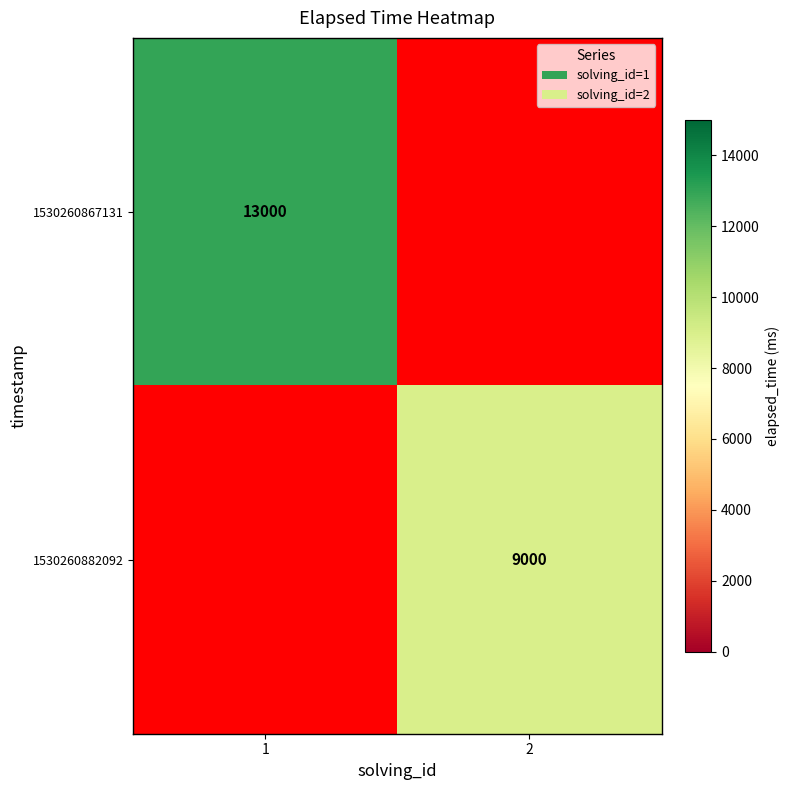

At which category does the chart reach its minimum across all series?

2